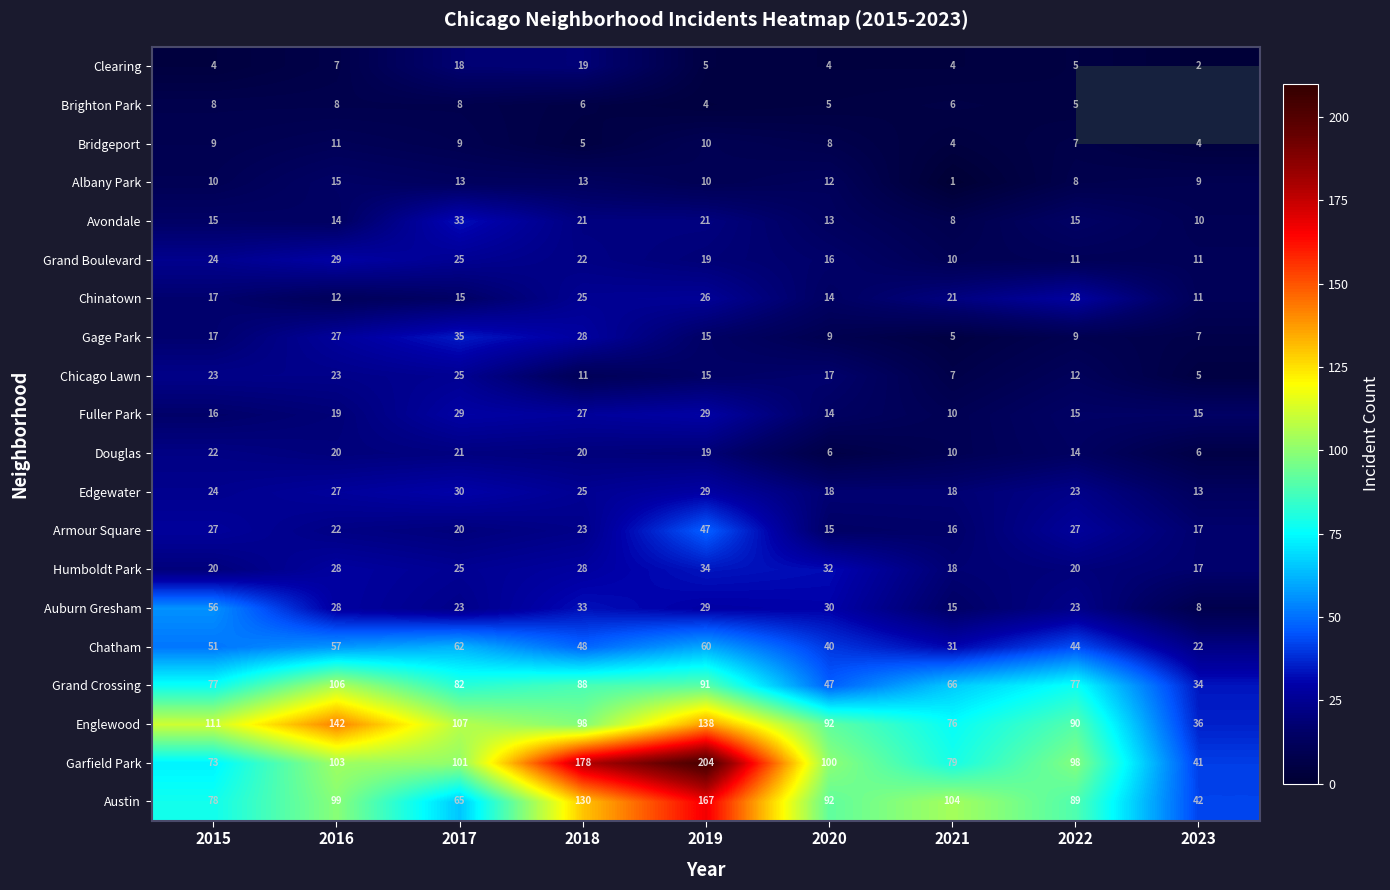

What is the maximum value for Albany Park?

15